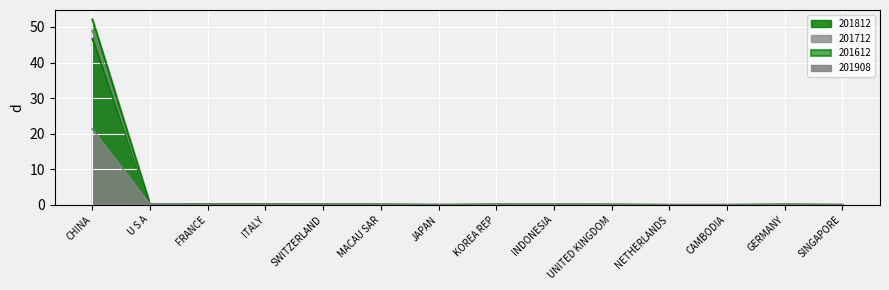

What is the label of the 9th point from the right?

MACAU SAR